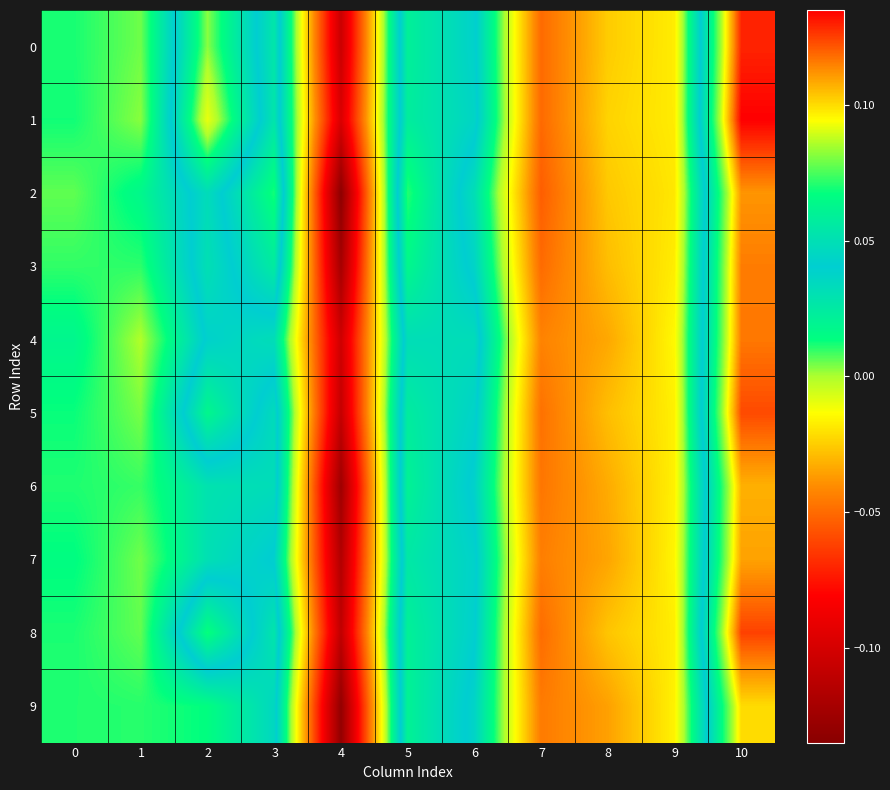

What is the smallest value displayed?

-0.1